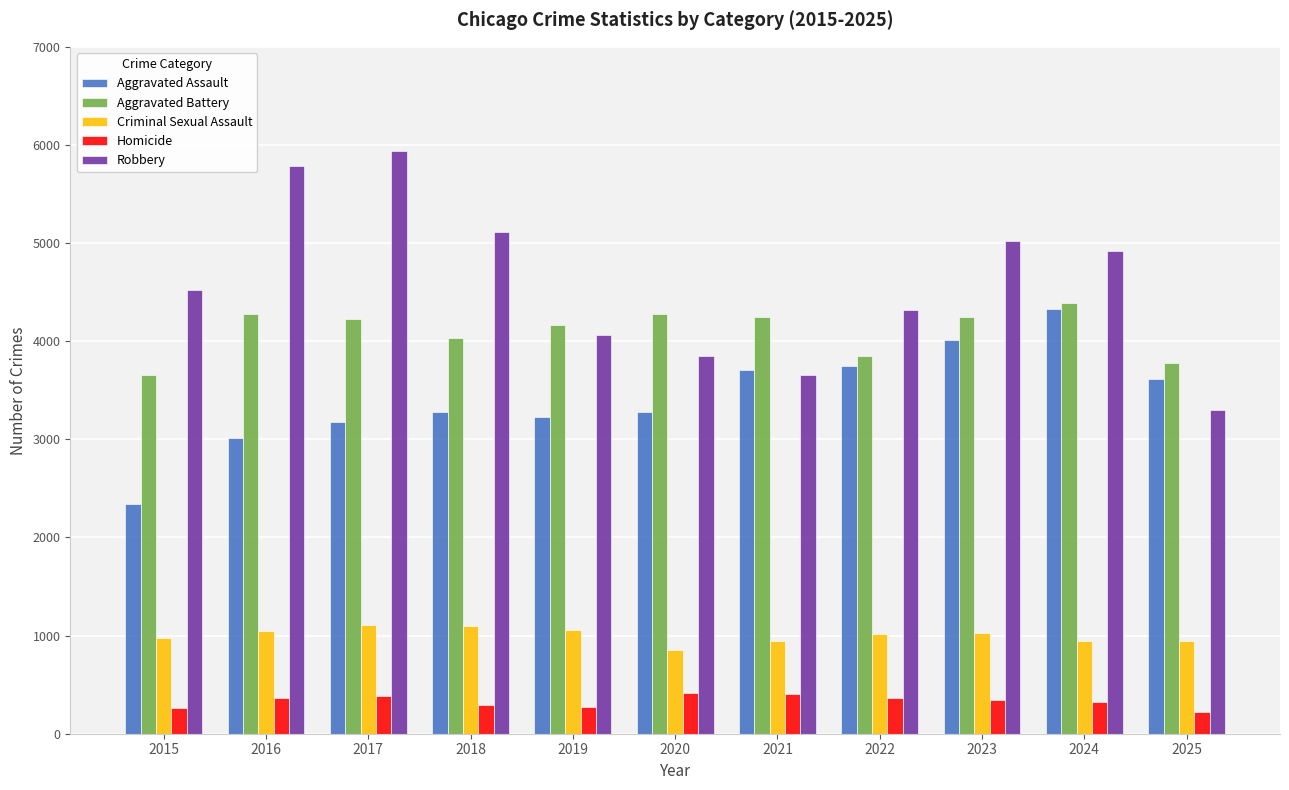

Which series has the widest spread of values?

Robbery